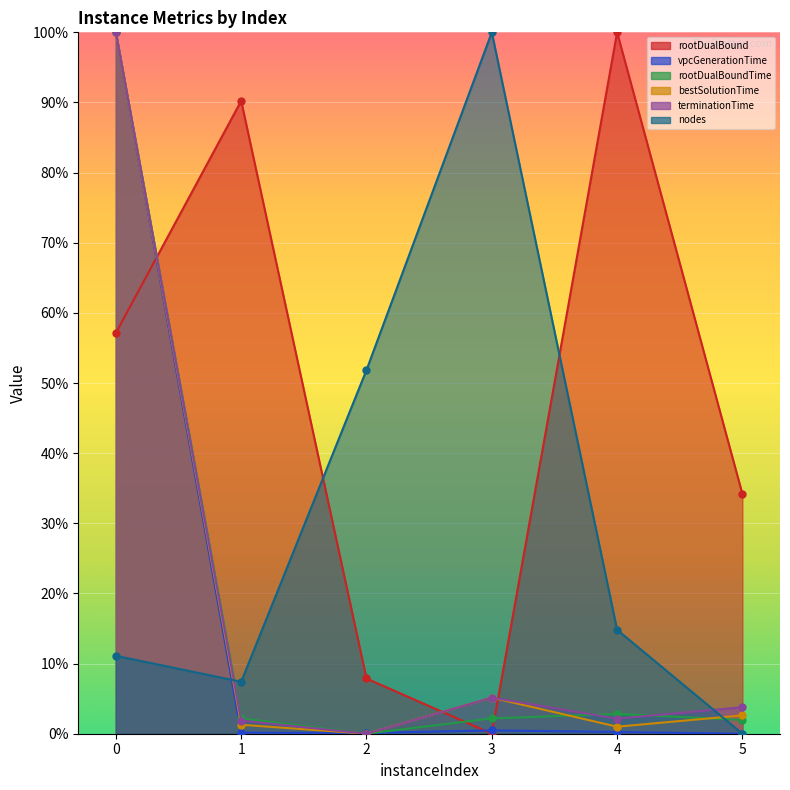

How many data points in nodes are above 0?

5